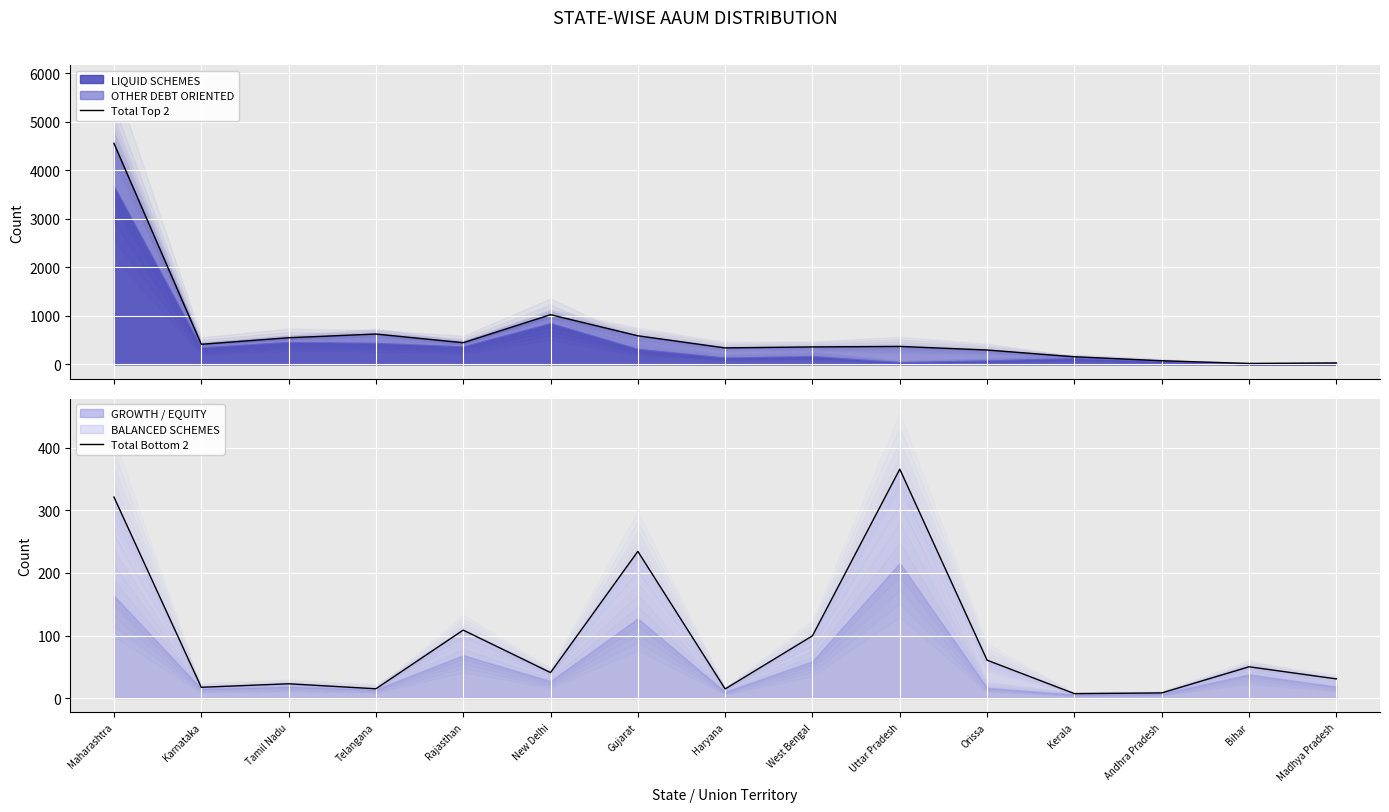

Reading right to left, extract all data points from this chart.

Total Top 2: 31.9	21.2	76.7	159.1	298.5	372.8	362.2	342.1	592.1	1026.7	449.2	628.0	551.3	416.6	4560.1
Total Bottom 2: 30.7	50.0	8.2	7.1	60.6	365.9	99.5	14.6	234.5	40.8	108.7	14.9	22.9	17.3	321.3